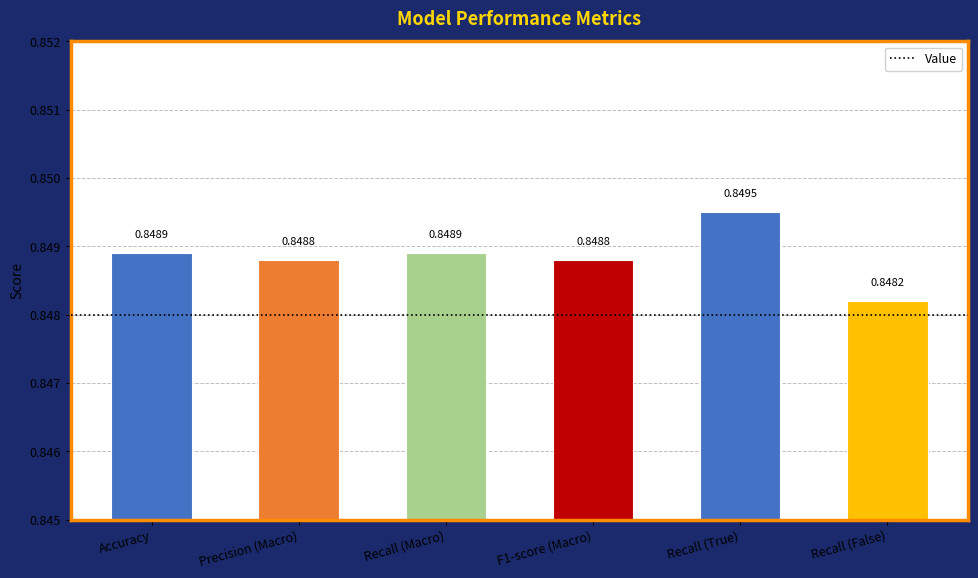

What is the sum of the values at Recall (Macro) and Precision (Macro)?

1.7